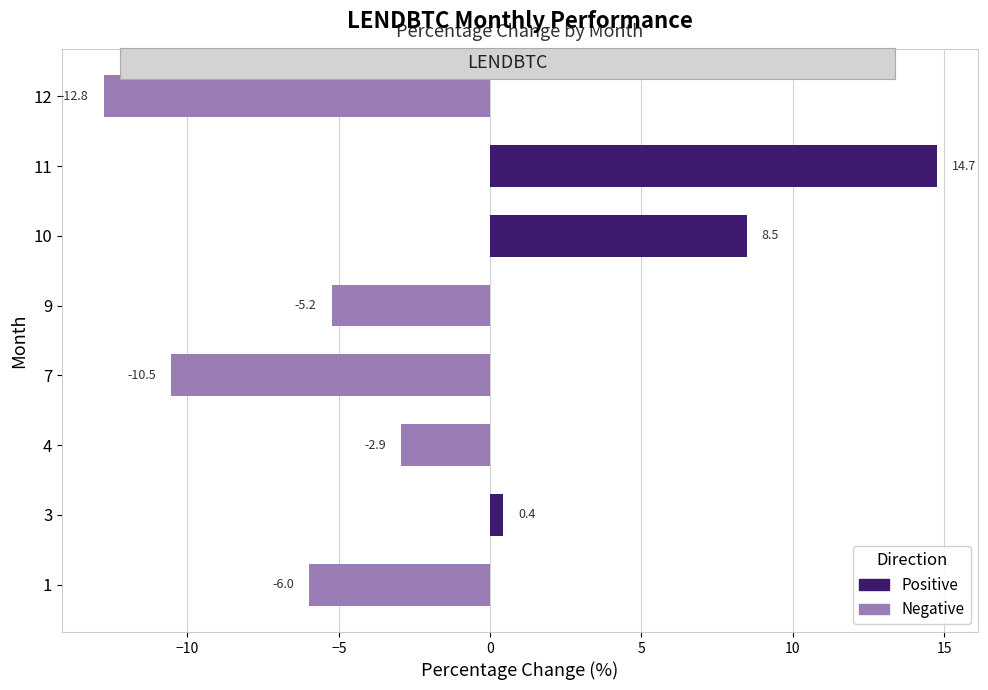

Where is the data nearest to the value 0?

3